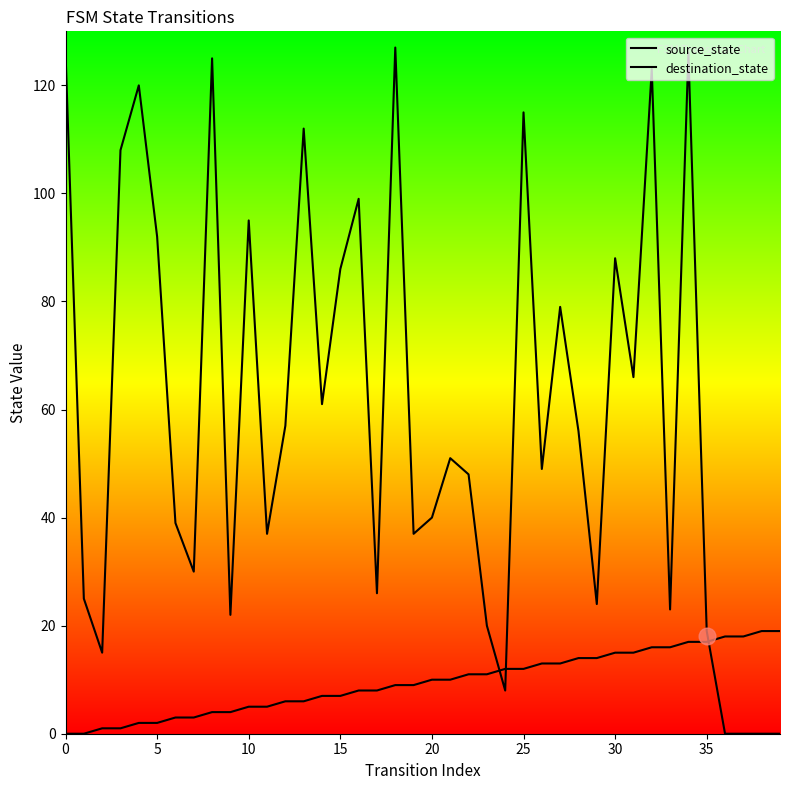

How many lines are shown in the chart?

2